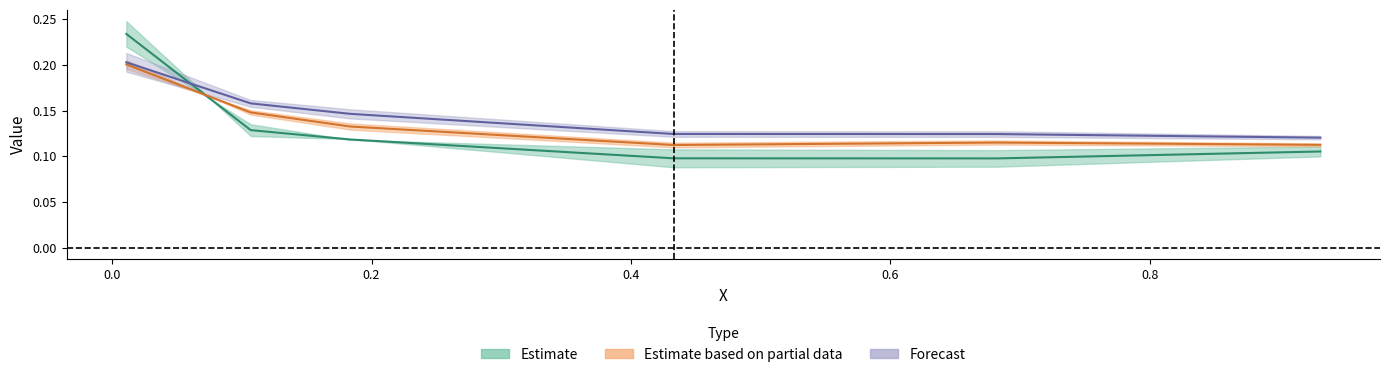

How many 4900 values are between 0 and 1?

6